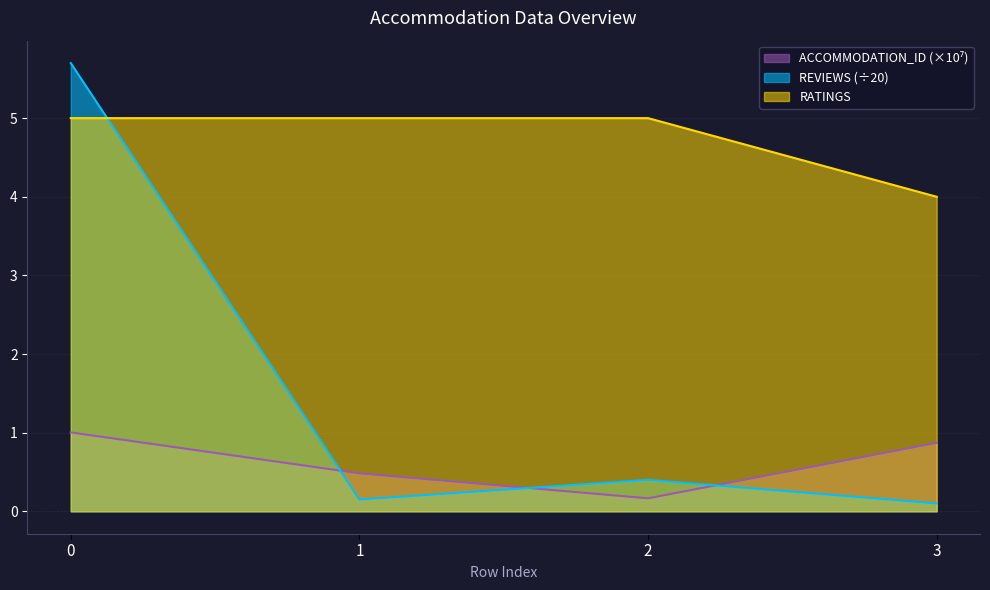

Reading left to right, extract all data points from this chart.

REVIEWS: 5.7	0.1	0.4	0.1
RATINGS: 5.0	5.0	5.0	4.0
ACCOMMODATION_ID_scaled: 1.0	0.5	0.2	0.9